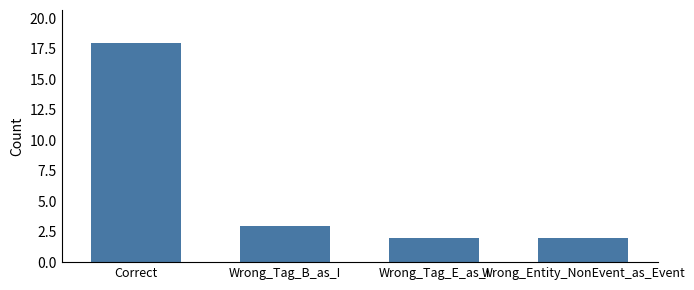

Are the bars horizontal?

No